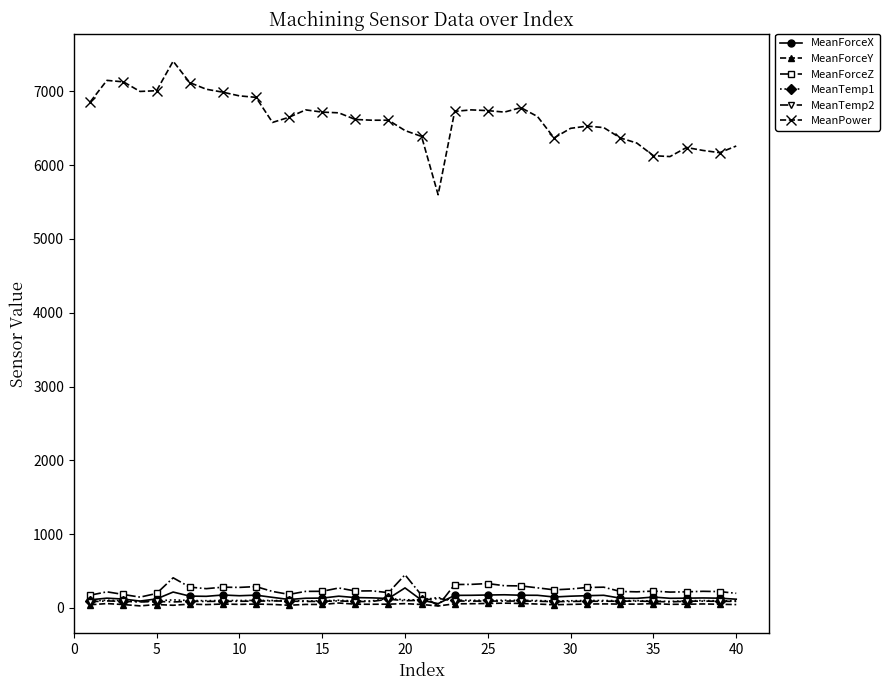

True or false: MeanPower and MeanTemp1 cross at least once.

False